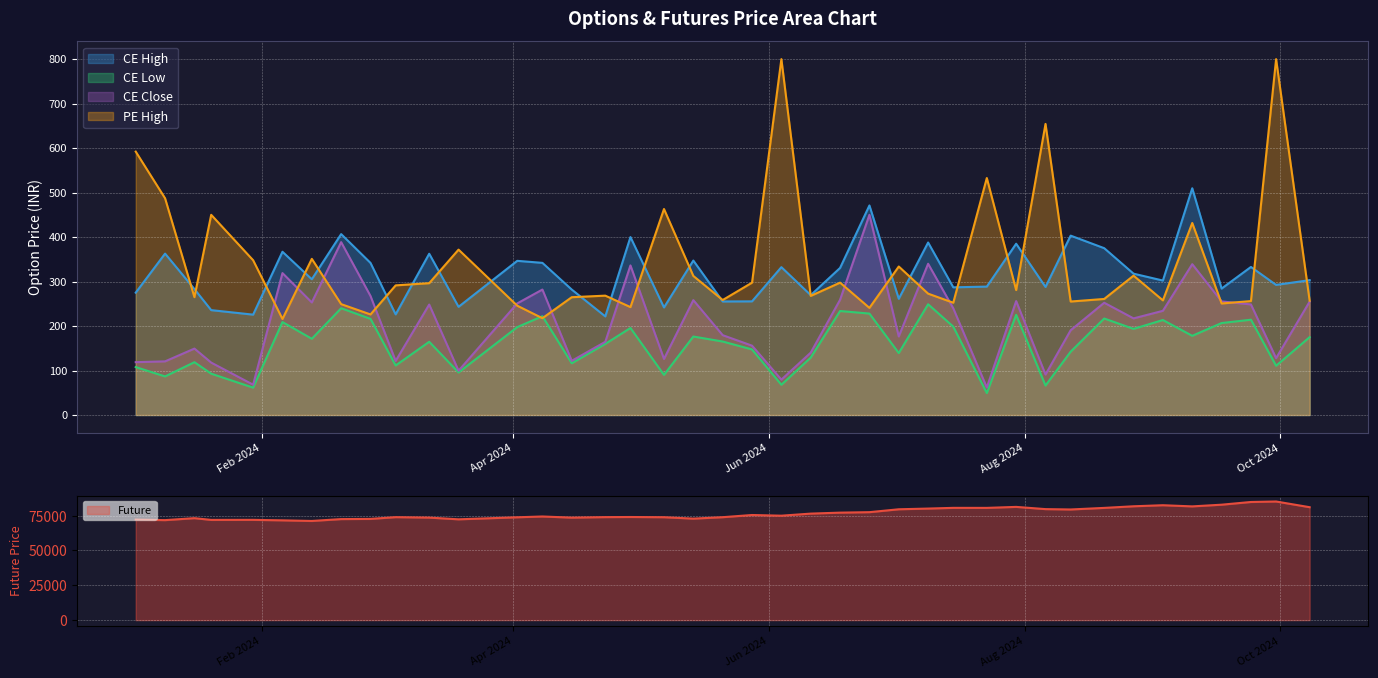

Which series has the widest spread of values?

Future